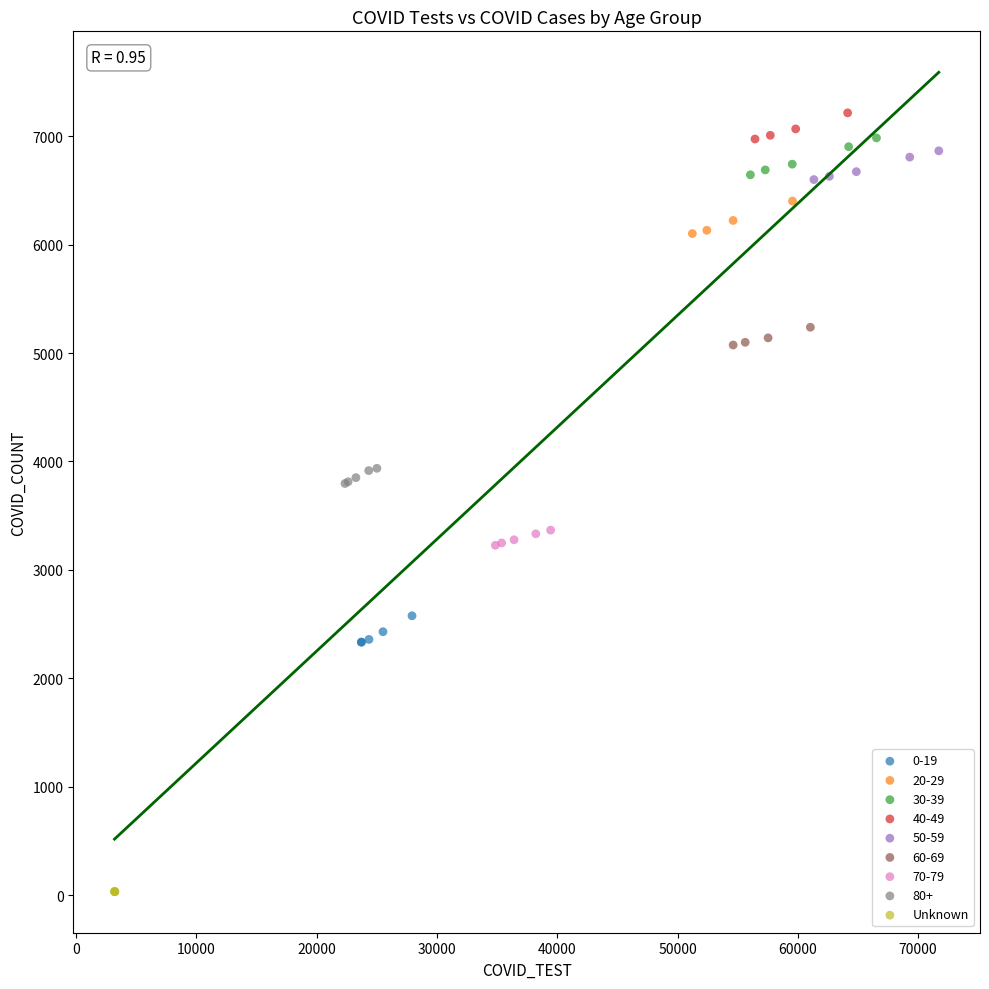

Which series contains the lowest Y value?

Unknown